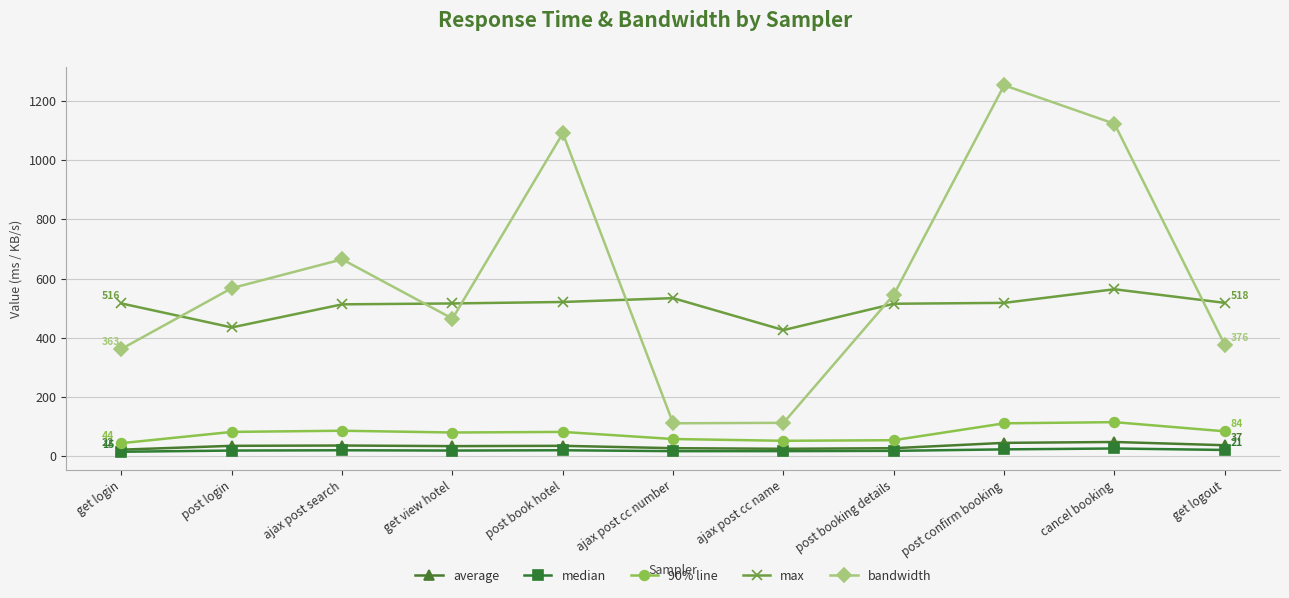

Which series changed the most between ajax post cc number and post confirm booking?

bandwidth